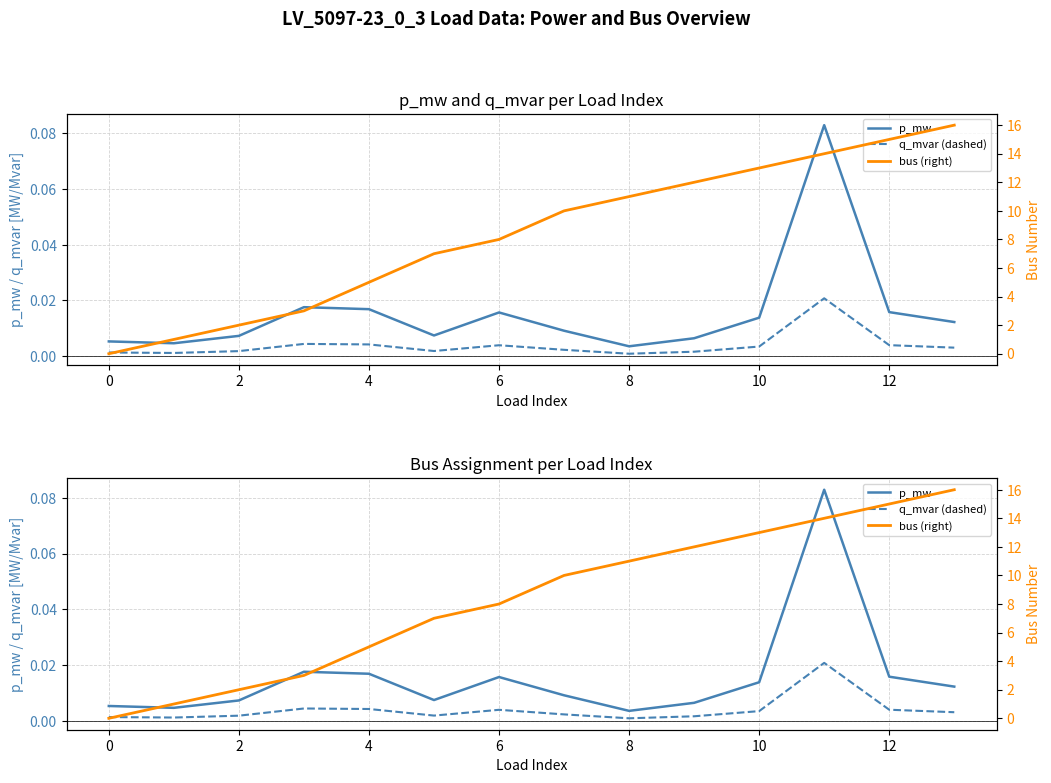

Between 0 and 10, which series saw the biggest shift?

bus (right)